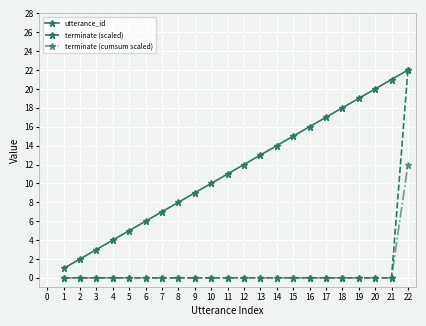

List the labels in order of utterance_id value, largest first.

22, 21, 20, 19, 18, 17, 16, 15, 14, 13, 12, 11, 10, 9, 8, 7, 6, 5, 4, 3, 2, 1